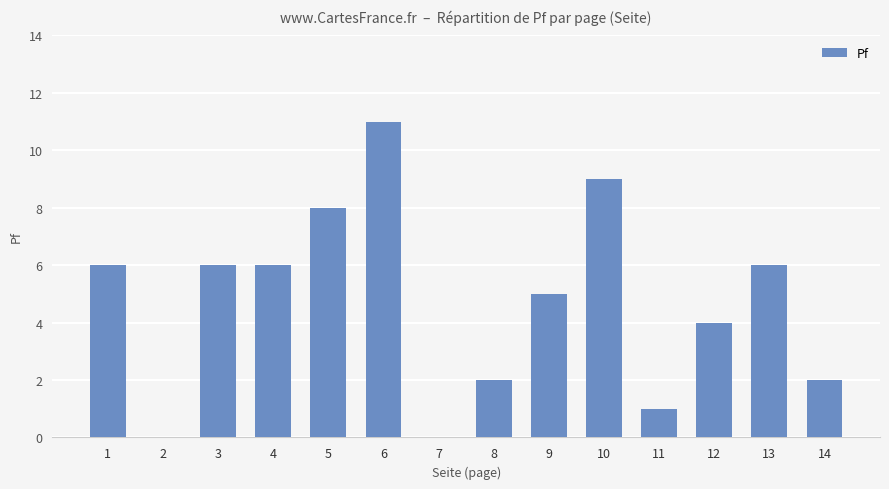

Count the number of categories in the chart.

14